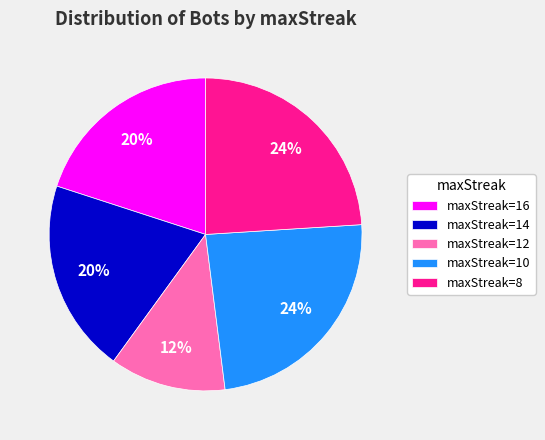

What is the smallest slice in the pie chart?

maxStreak=12